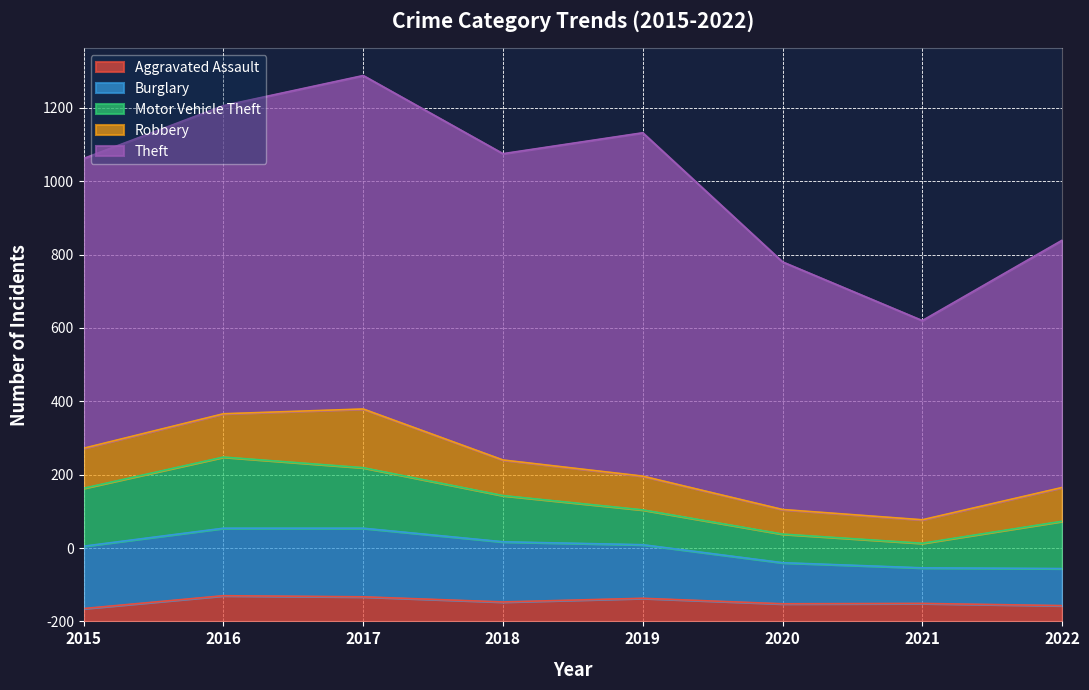

True or false: Theft and Motor Vehicle Theft intersect in this chart.

False